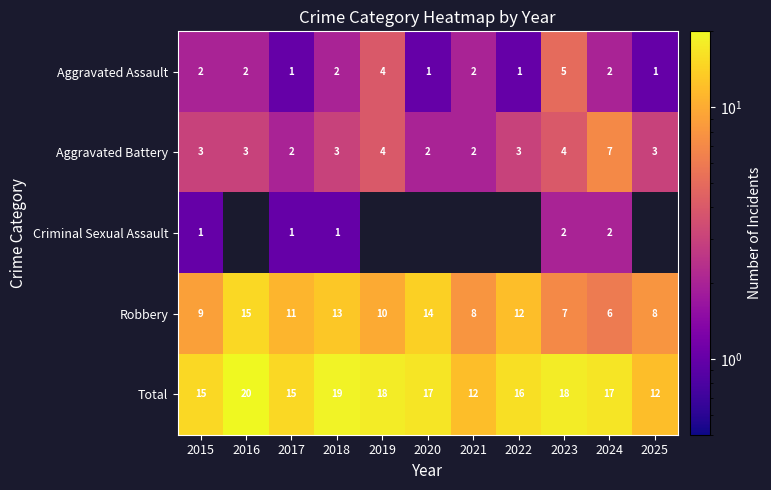

Is the value of Robbery at 2019 greater than the value of Aggravated Battery at 2016?

Yes